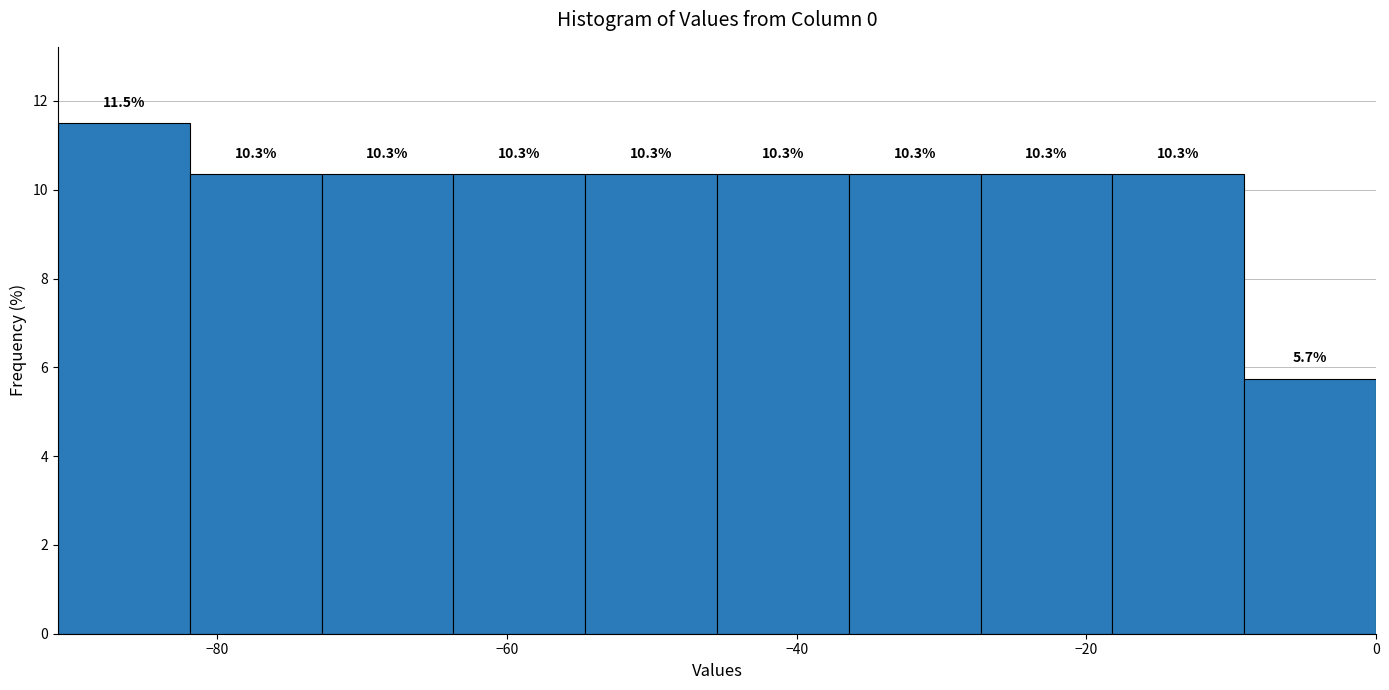

Reading left to right, transcribe this chart: for each bar, give the range it covers on the x-axis and its height. The bar edges are not printed on the chart, so give them approximately, as read against the axis.

-90 to -82: 11.5
-82 to -72: 10.3
-72 to -64: 10.3
-64 to -54: 10.3
-54 to -46: 10.3
-46 to -36: 10.3
-36 to -28: 10.3
-28 to -18: 10.3
-18 to -10: 10.3
-10 to 0: 5.7